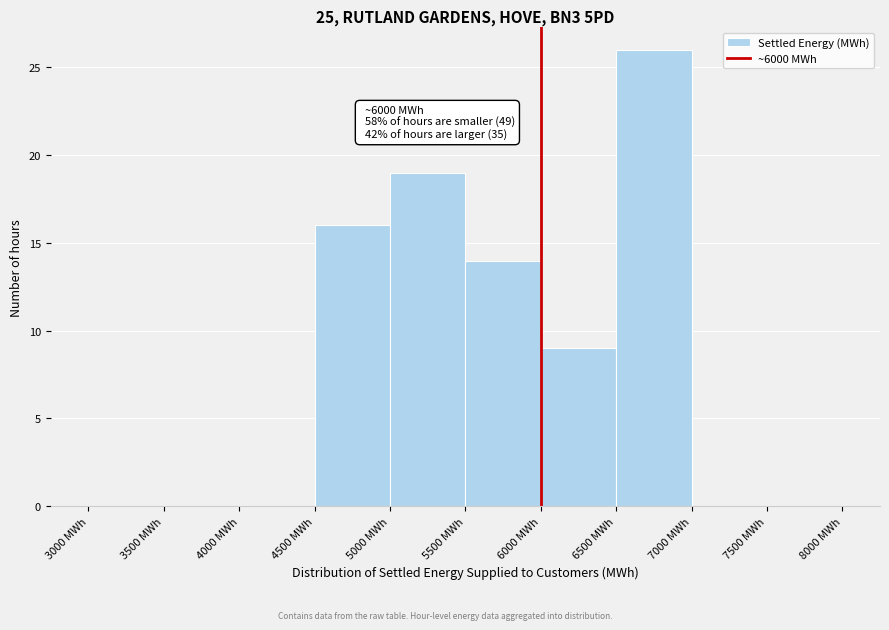

Which range on the x-axis has the tallest bar?

6500 to 7000